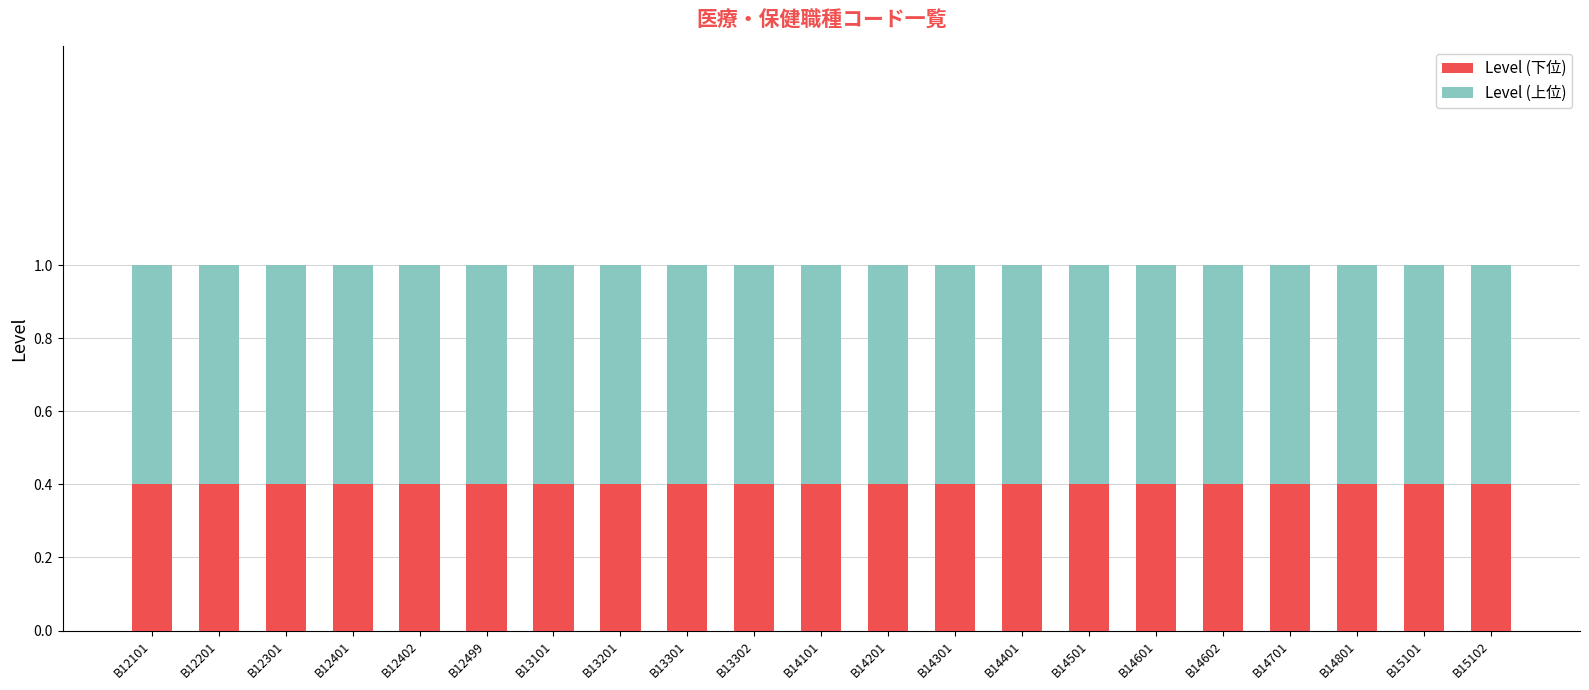

How many categories are shown in the chart?

21